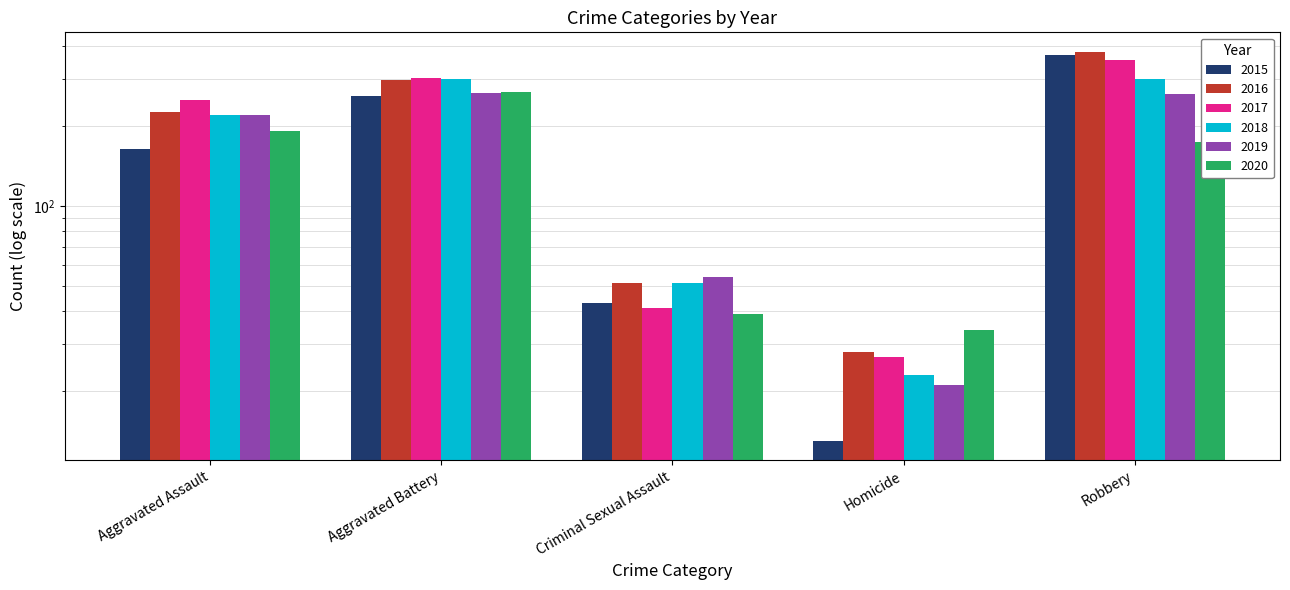

True or false: 2015 has a value of 372 at Robbery.

True